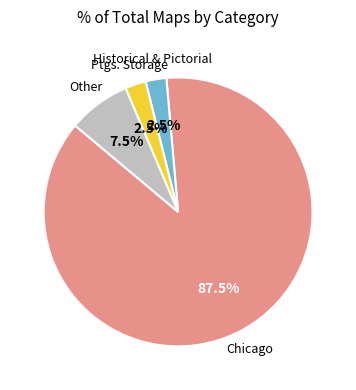

How many slices are in this pie chart?

4